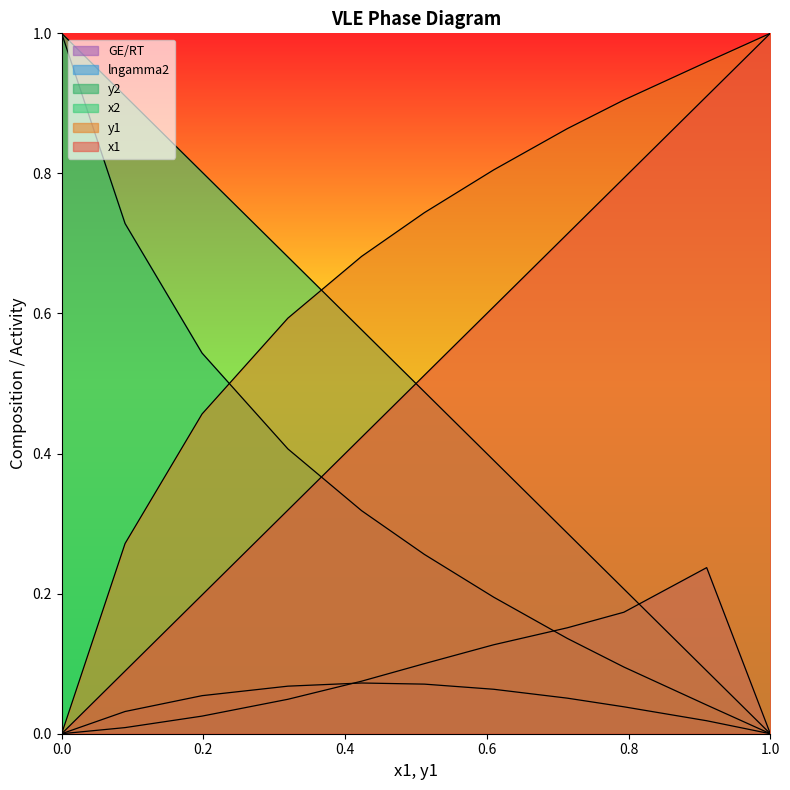

Does the chart display data point markers on the line(s)?

No